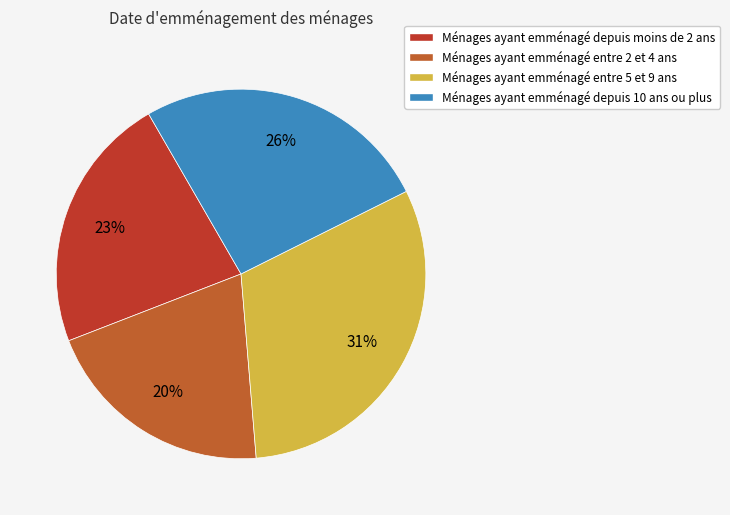

Does any single category account for the majority?

No